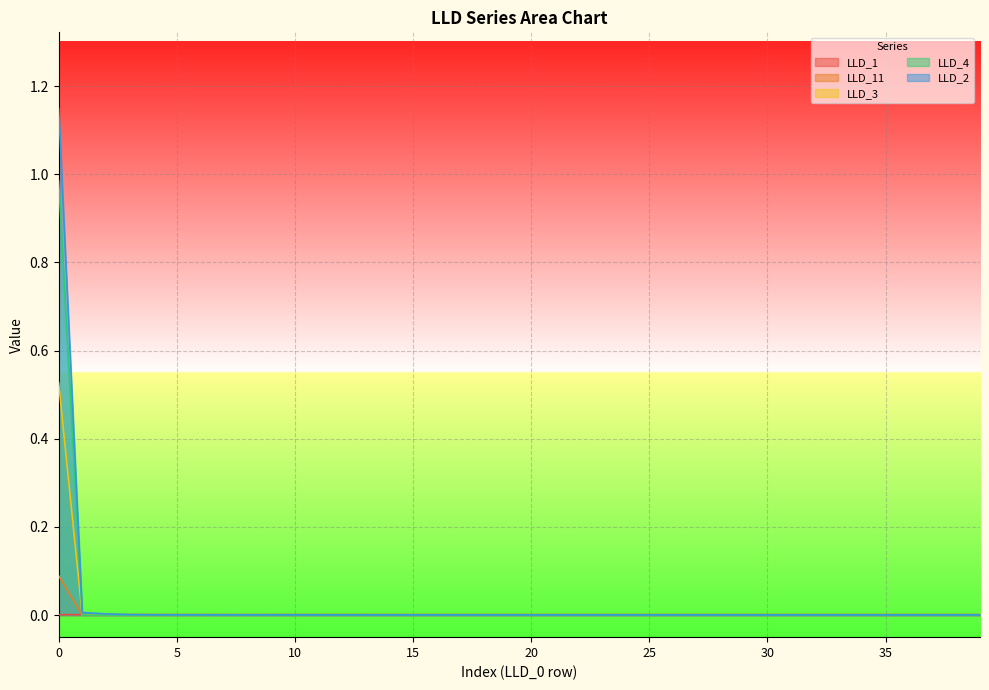

How many values in LLD_3 are above zero?

1